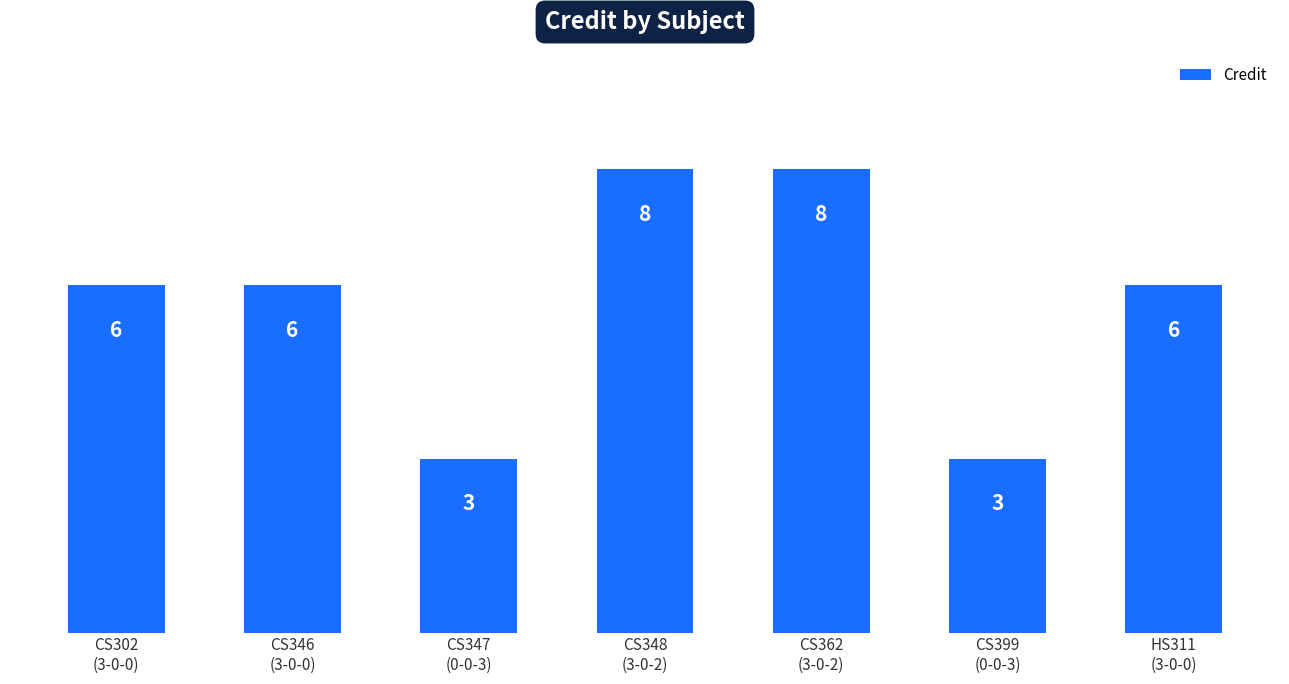

Read the value at CS348
(3-0-2).

8